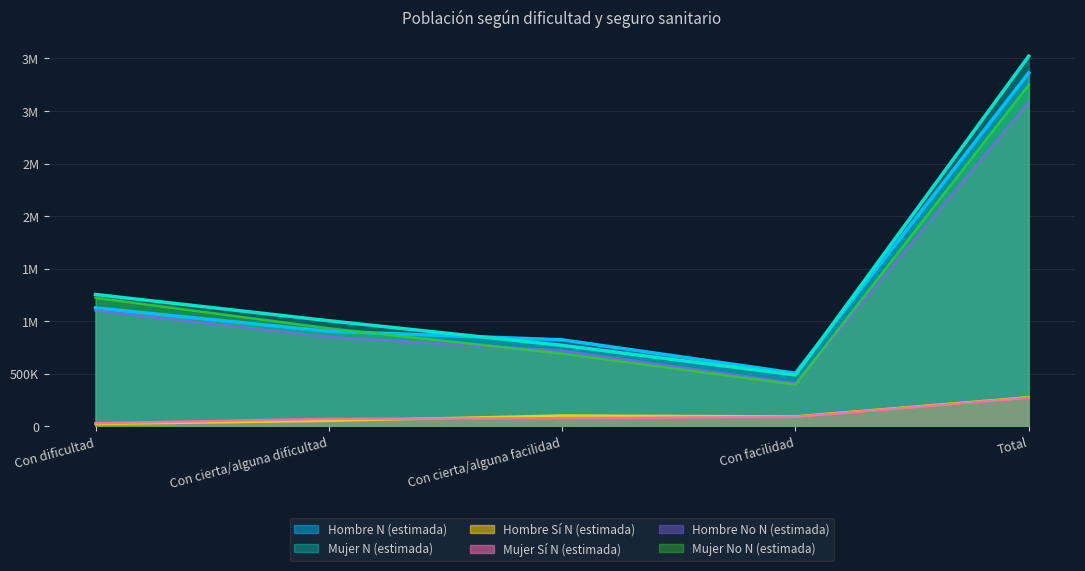

At which category is the sum across all series the highest?

Total